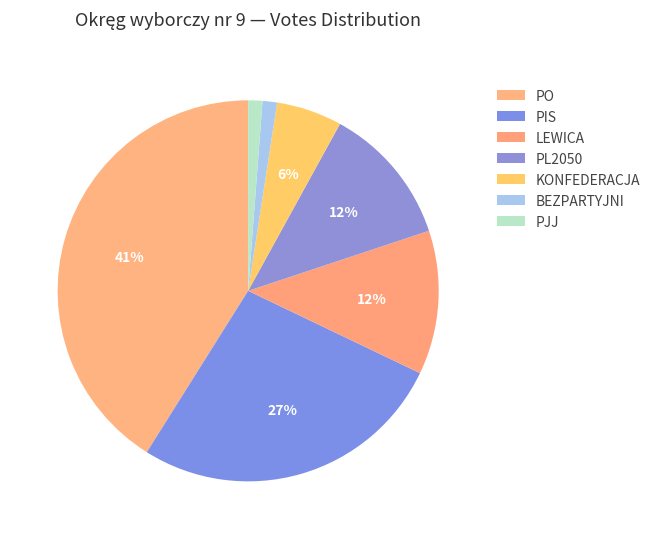

Is PL2050 the majority of the pie?

No